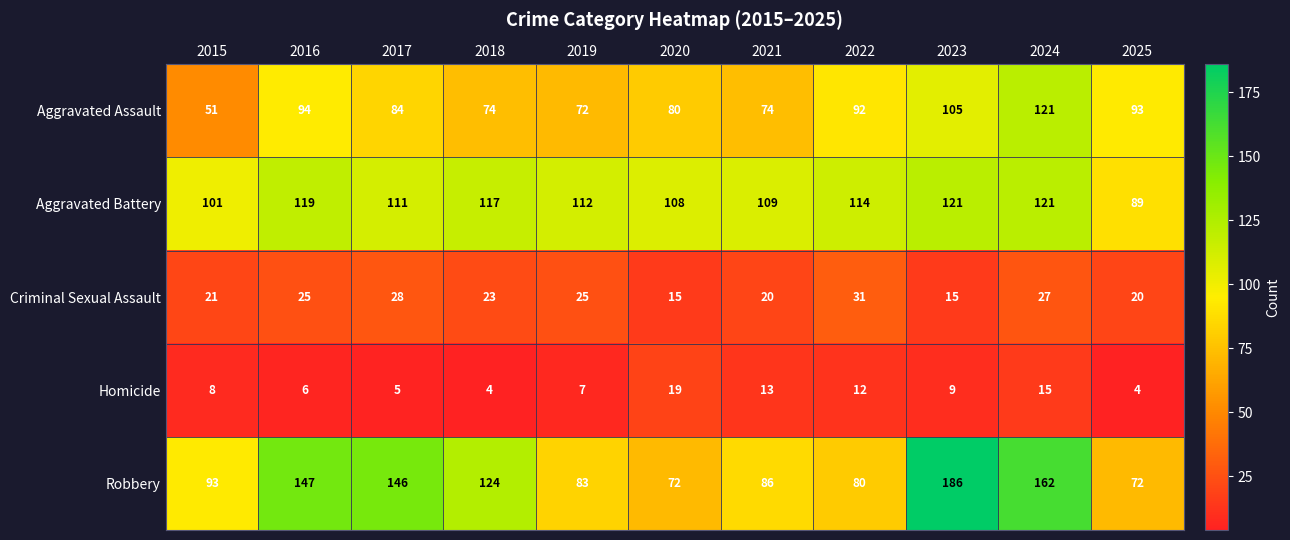

Is it true that Criminal Sexual Assault equals 12 at 2015?

False